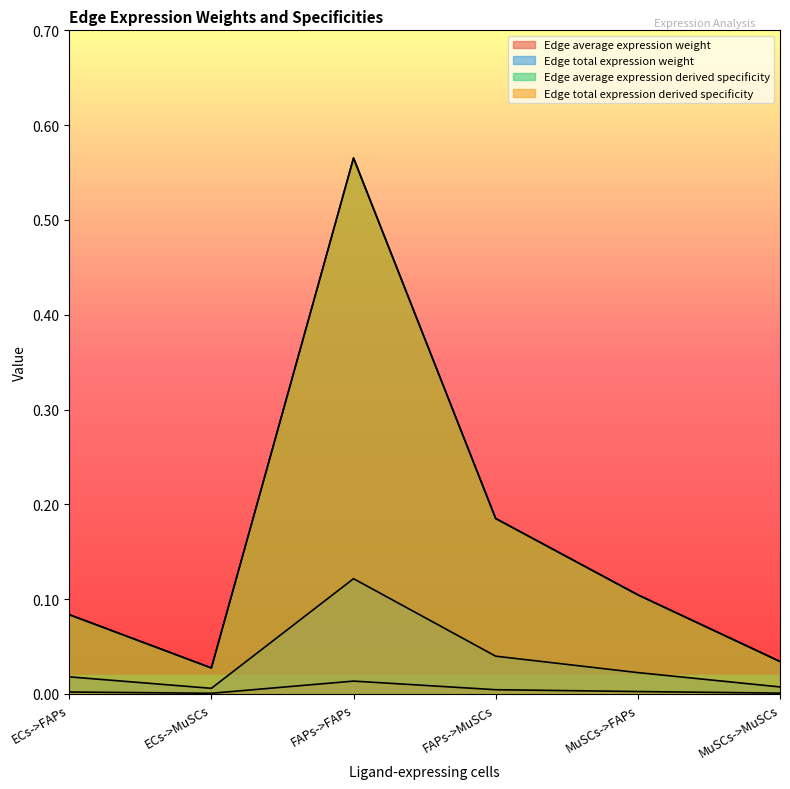

At which category does the chart reach its minimum across all series?

ECs->MuSCs